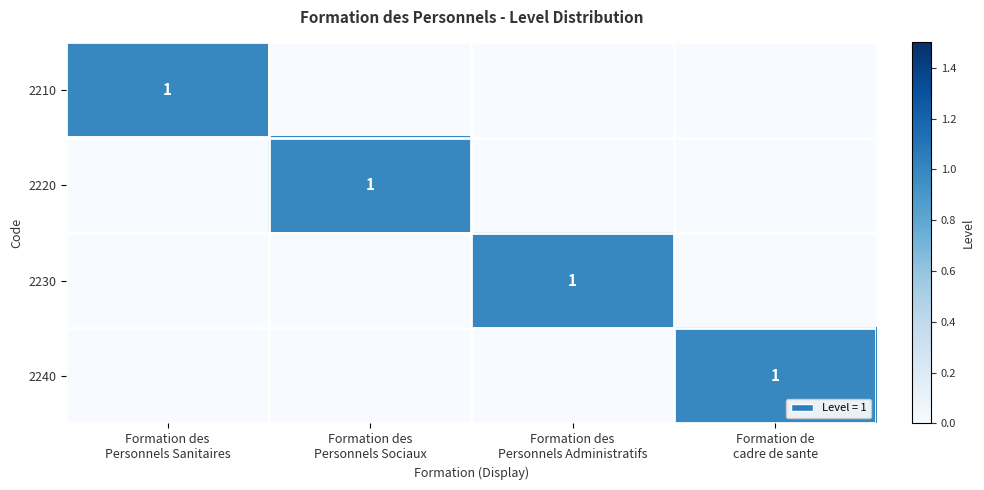

What is the maximum value shown in the chart?

1